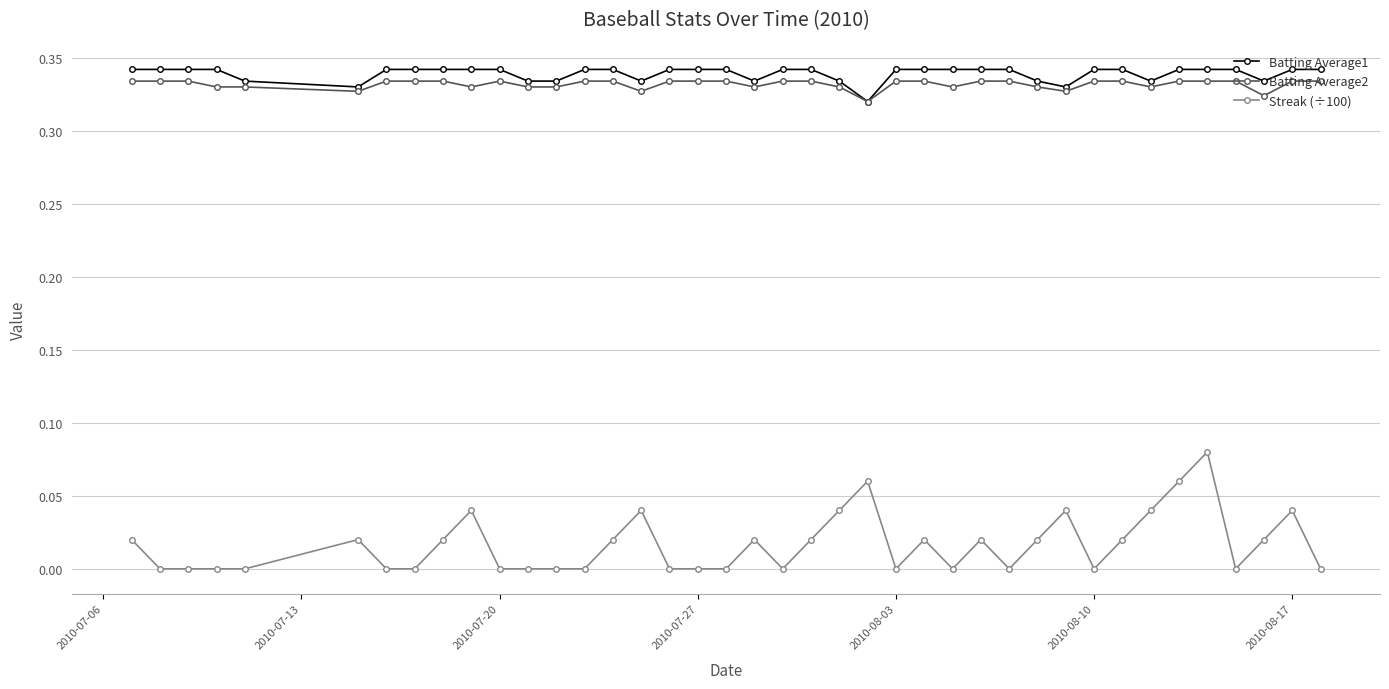

What are all the series names shown in the legend?

Batting Average1, Batting Average2, Streak (÷100)